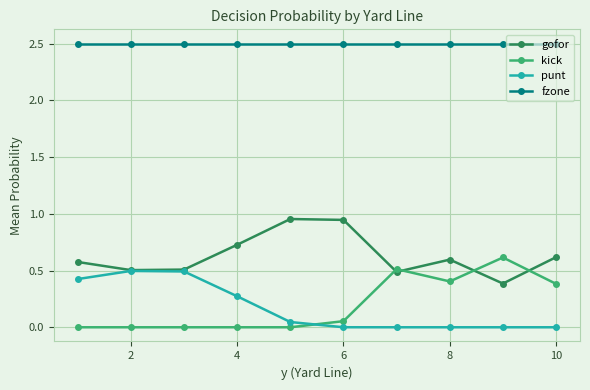

List the series in order of their peak value, highest first.

fzone, gofor, kick, punt